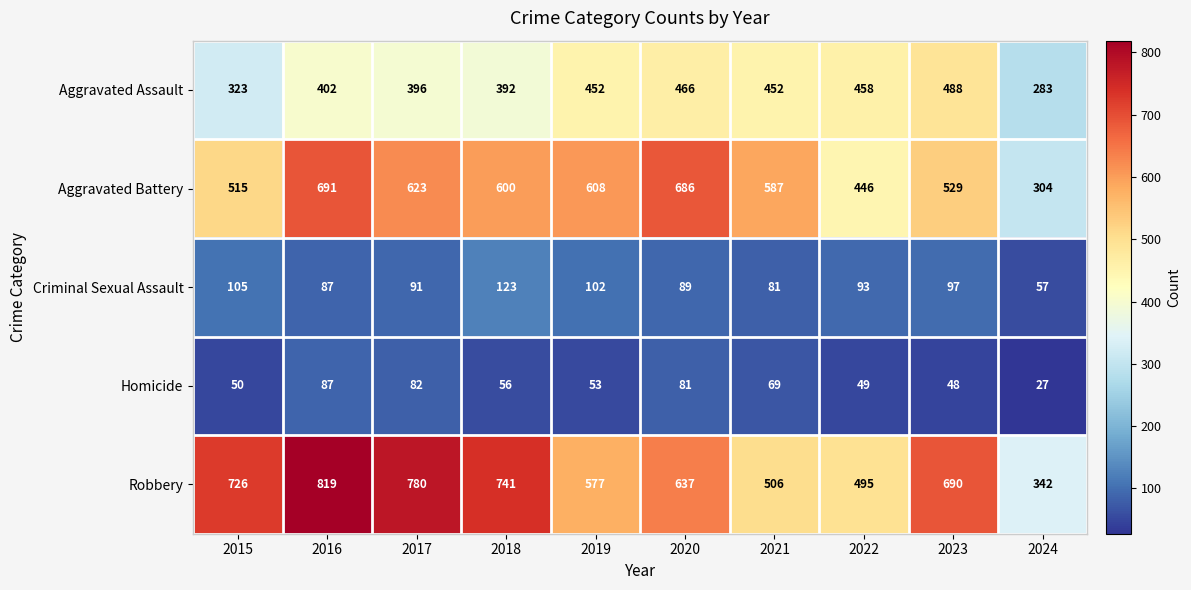

At how many categories does at least one series exceed 448?

9